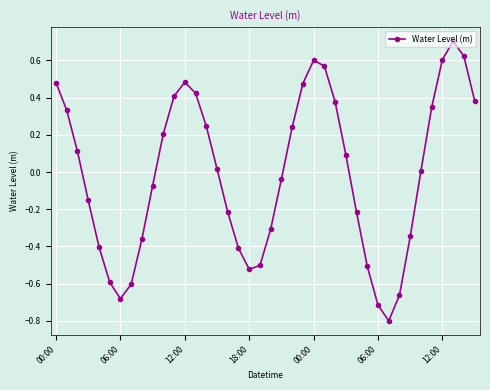

How many interior local valleys (lower than both neighbors) does the data have?

3